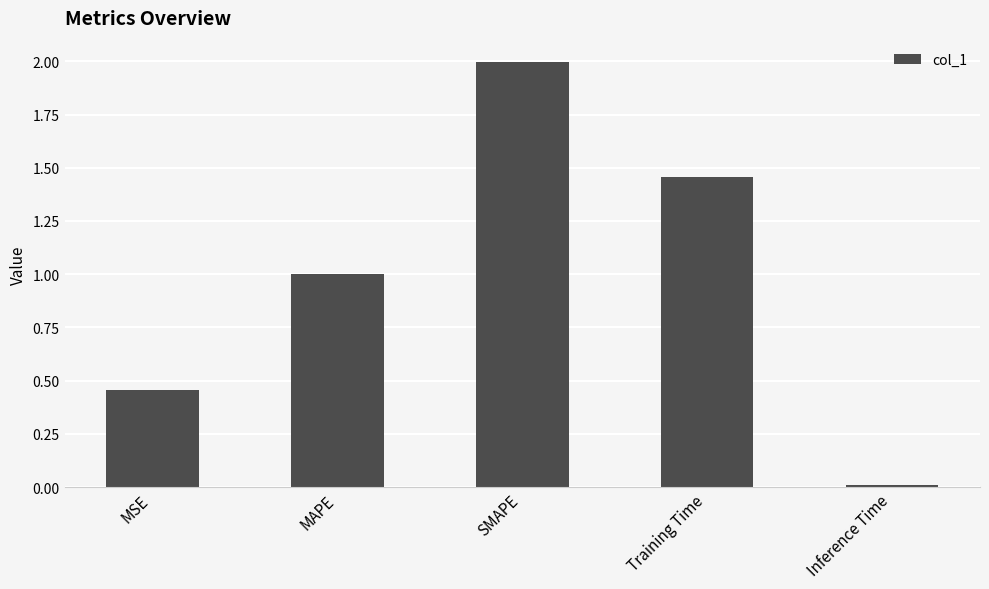

At which category does the chart reach its peak across all series?

SMAPE